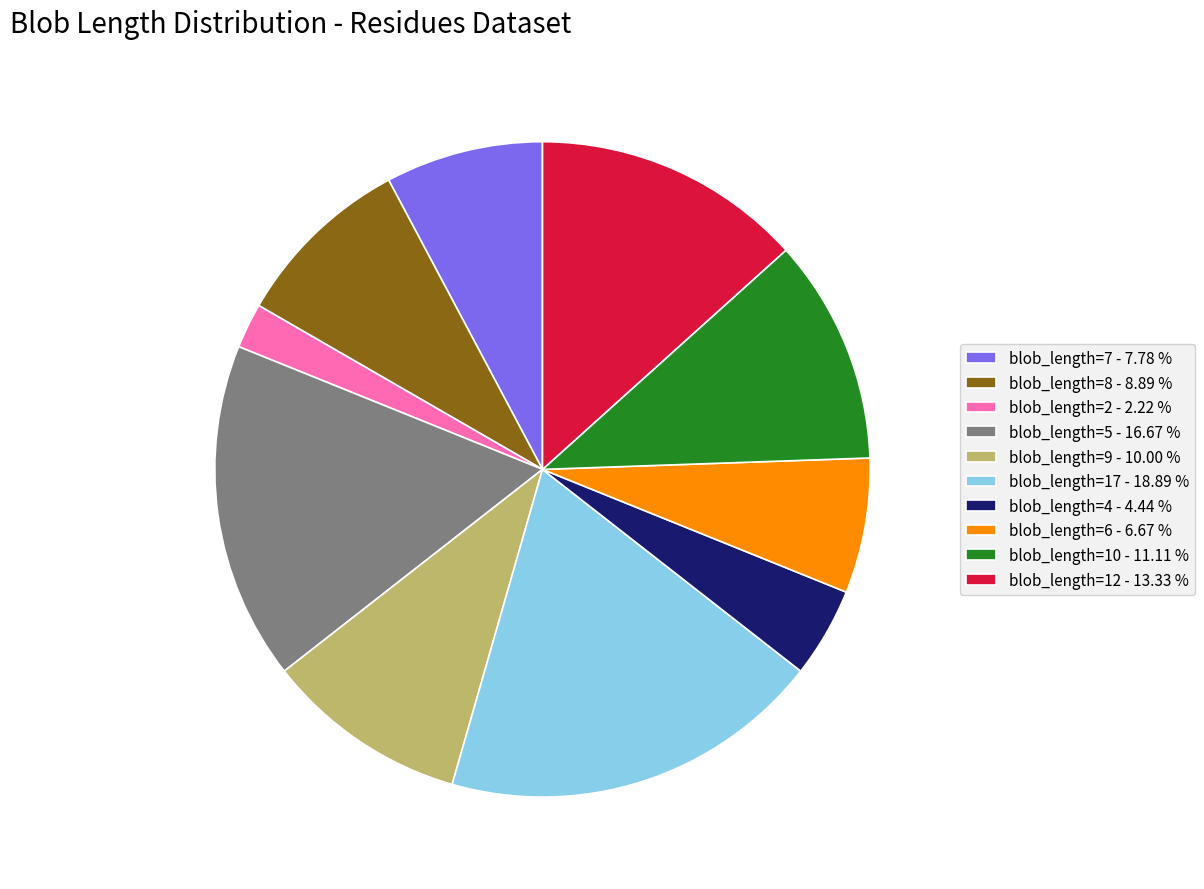

Which category has the biggest portion of the pie?

blob_length=17 - 18.89 %